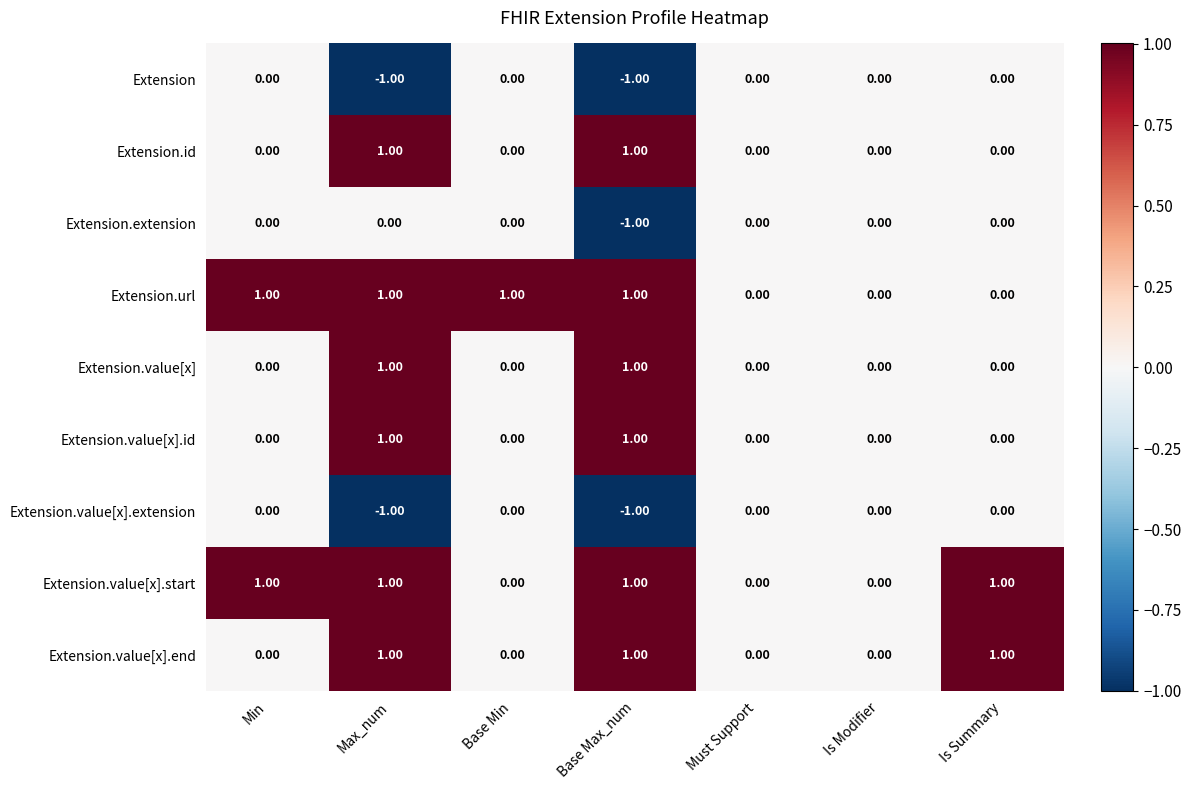

At which category is the sum across all series the highest?

Max_num